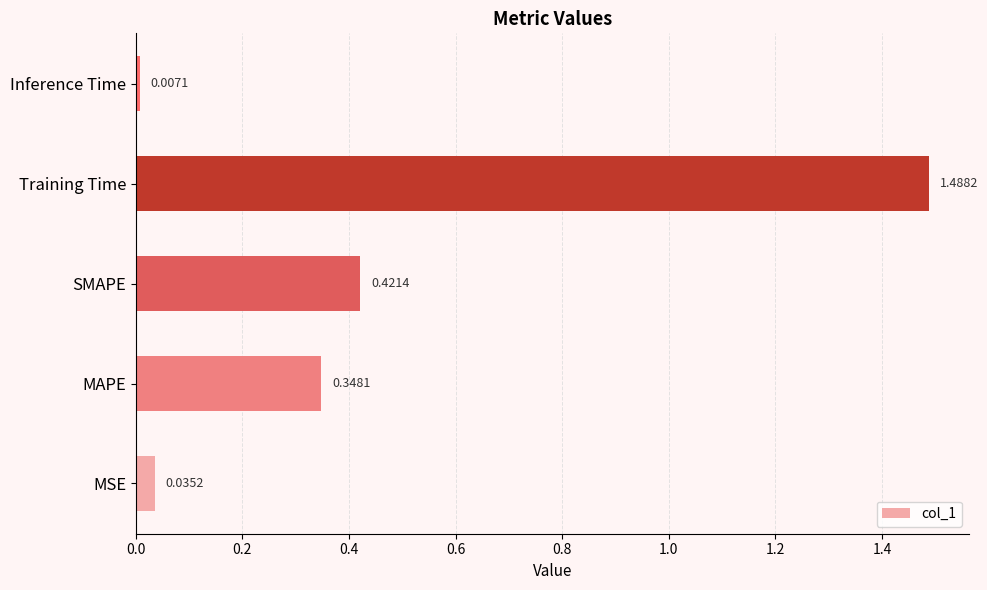

What is the difference between the values at SMAPE and Training Time?

1.1